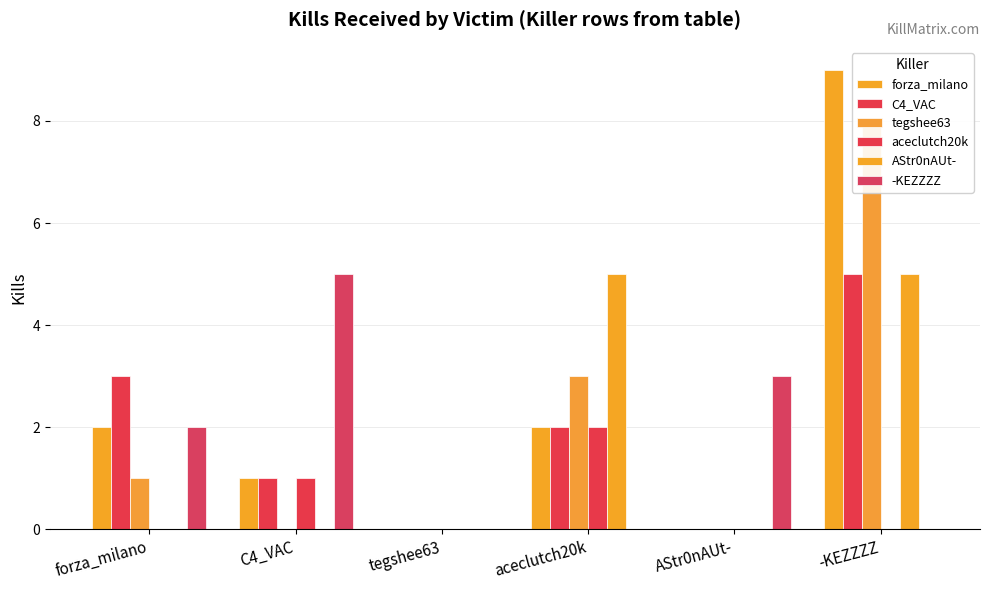

Rank the series at tegshee63 from highest to lowest value.

forza_milano, C4_VAC, tegshee63, aceclutch20k, AStr0nAUt-, -KEZZZZ